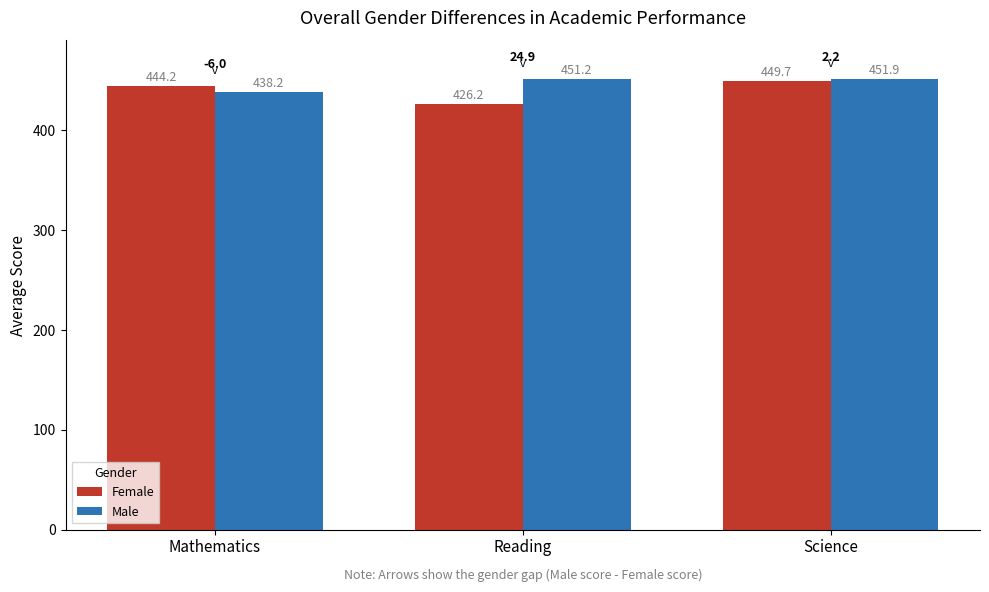

Is it true that Male equals 451.2 at Reading?

True